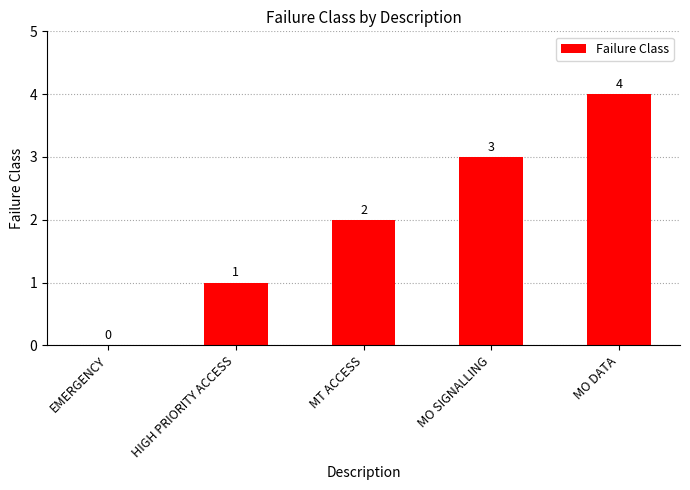

True or false: the data shows 2 at HIGH PRIORITY ACCESS.

False